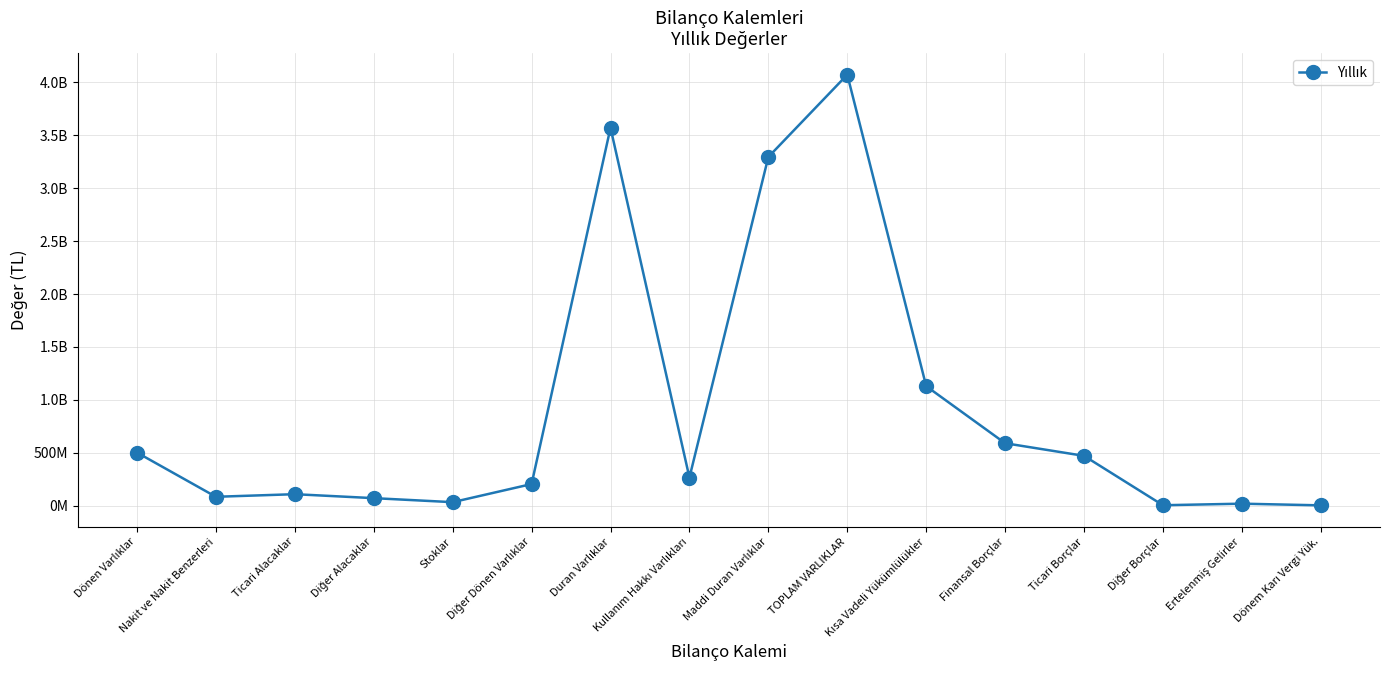

List the labels in order of value, largest first.

TOPLAM VARLIKLAR, Duran Varlıklar, Maddi Duran Varlıklar, Kısa Vadeli Yükümlülükler, Finansal Borçlar, Dönen Varlıklar, Ticari Borçlar, Kullanım Hakkı Varlıkları, Diğer Dönen Varlıklar, Ticari Alacaklar, Nakit ve Nakit Benzerleri, Diğer Alacaklar, Stoklar, Ertelenmiş Gelirler, Diğer Borçlar, Dönem Karı Vergi Yük.